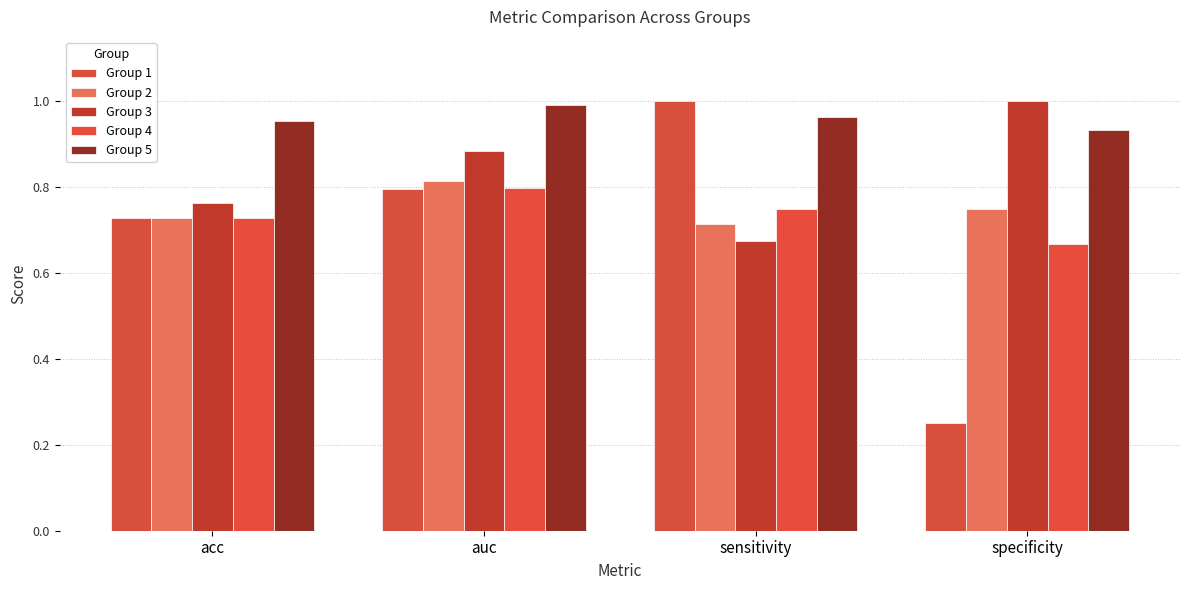

What is the highest value of the Group 3 series?

1.0